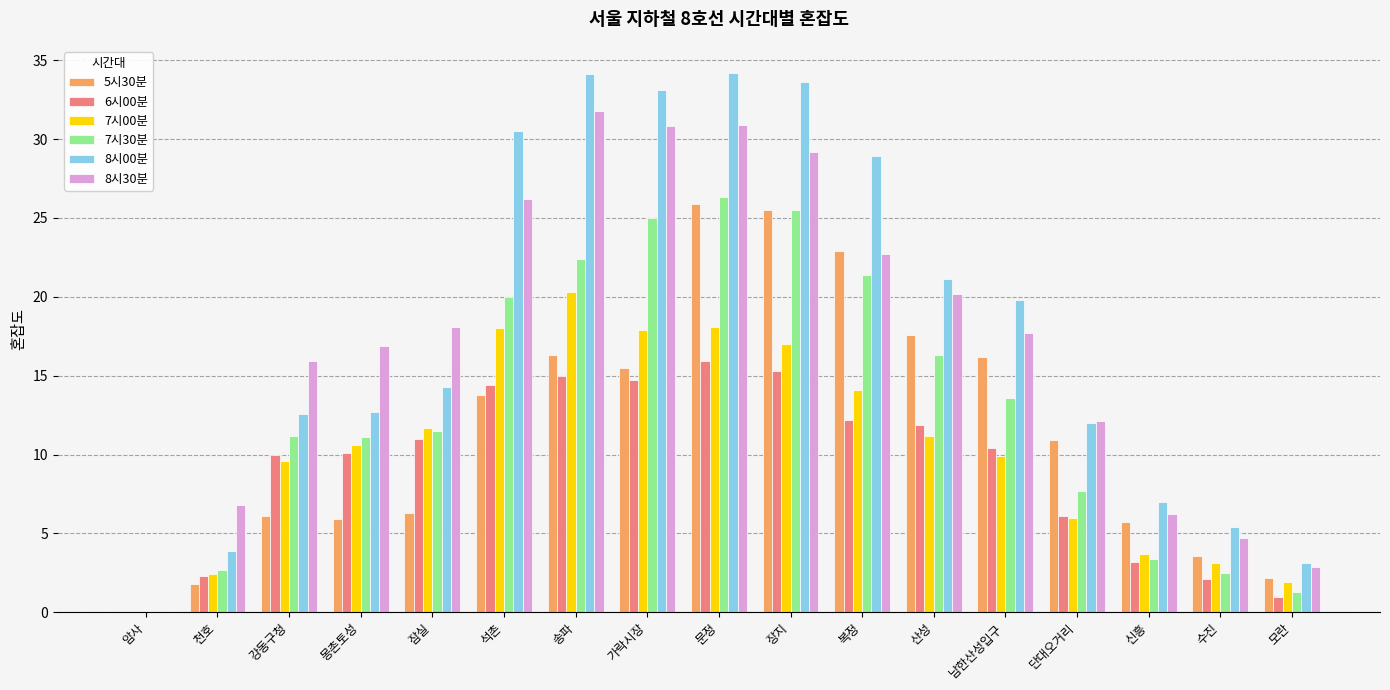

Which series changed the most between 잠실 and 가락시장?

8시00분